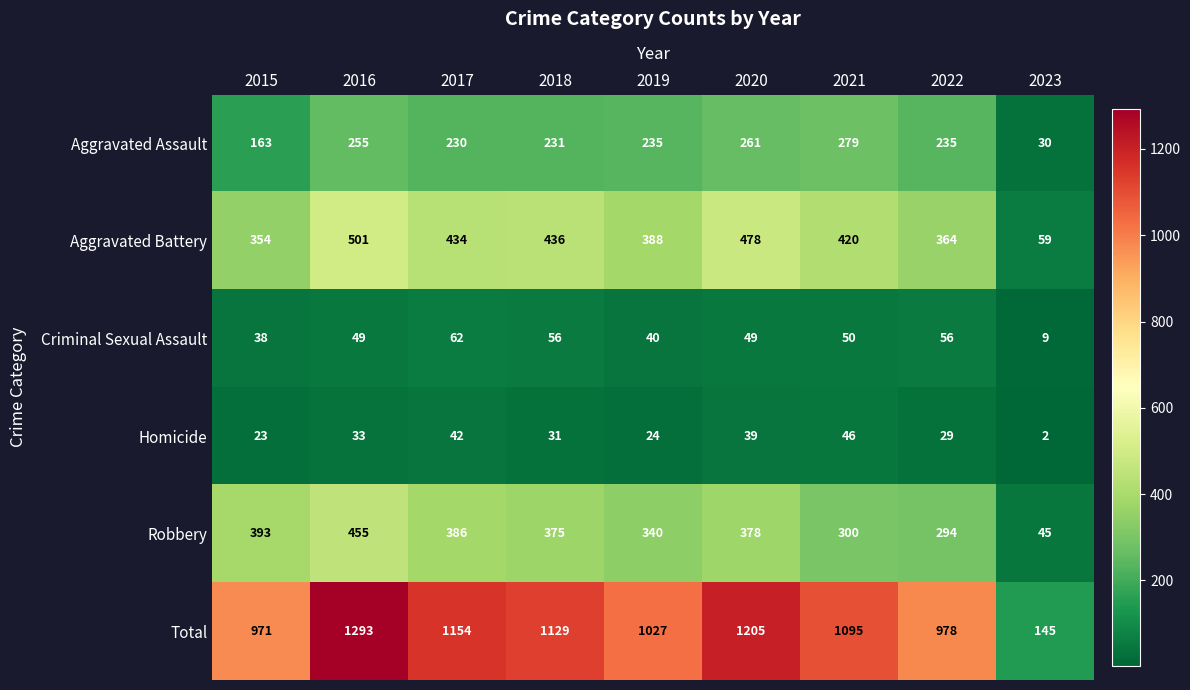

What is the total value across all series at 2020?

2410